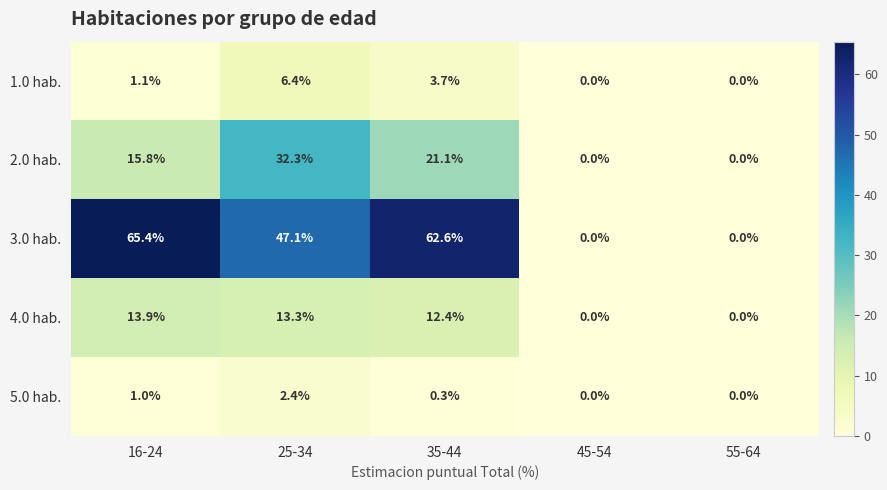

Which series has the largest range (max minus min)?

3.0 hab.